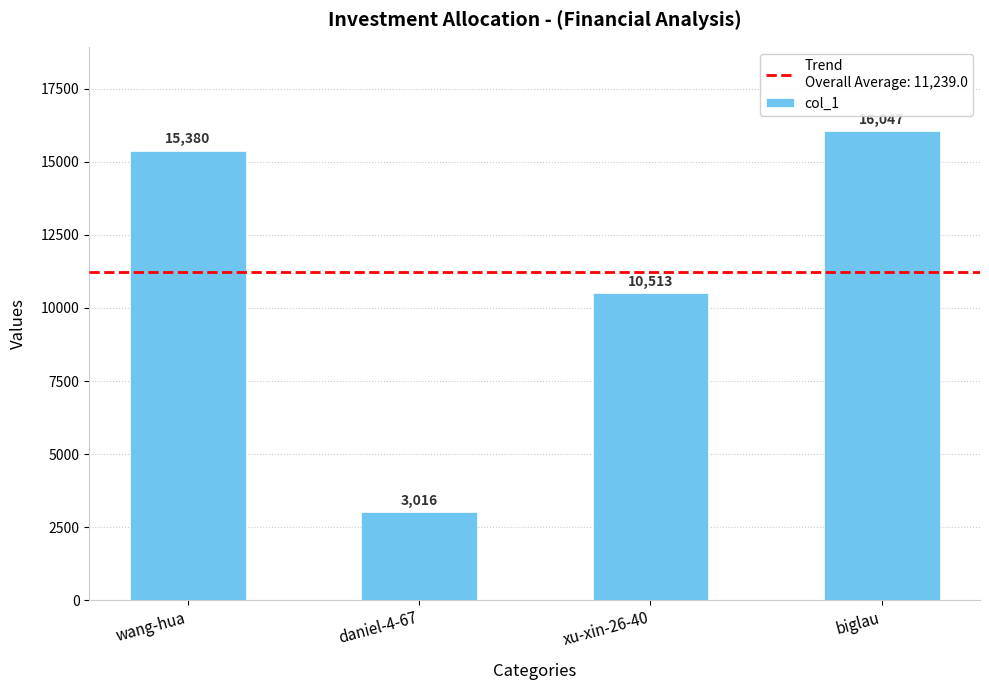

What position from the right is daniel-4-67?

3